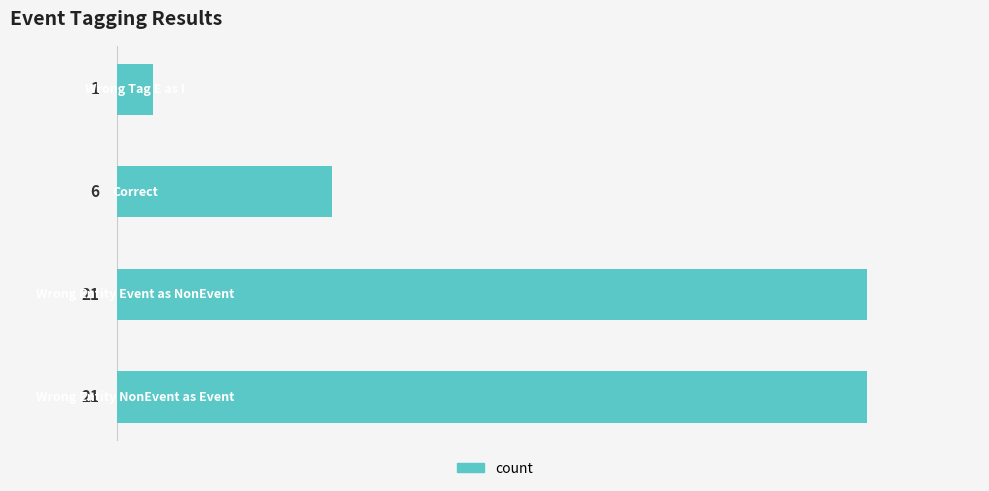

Are the bars horizontal?

Yes